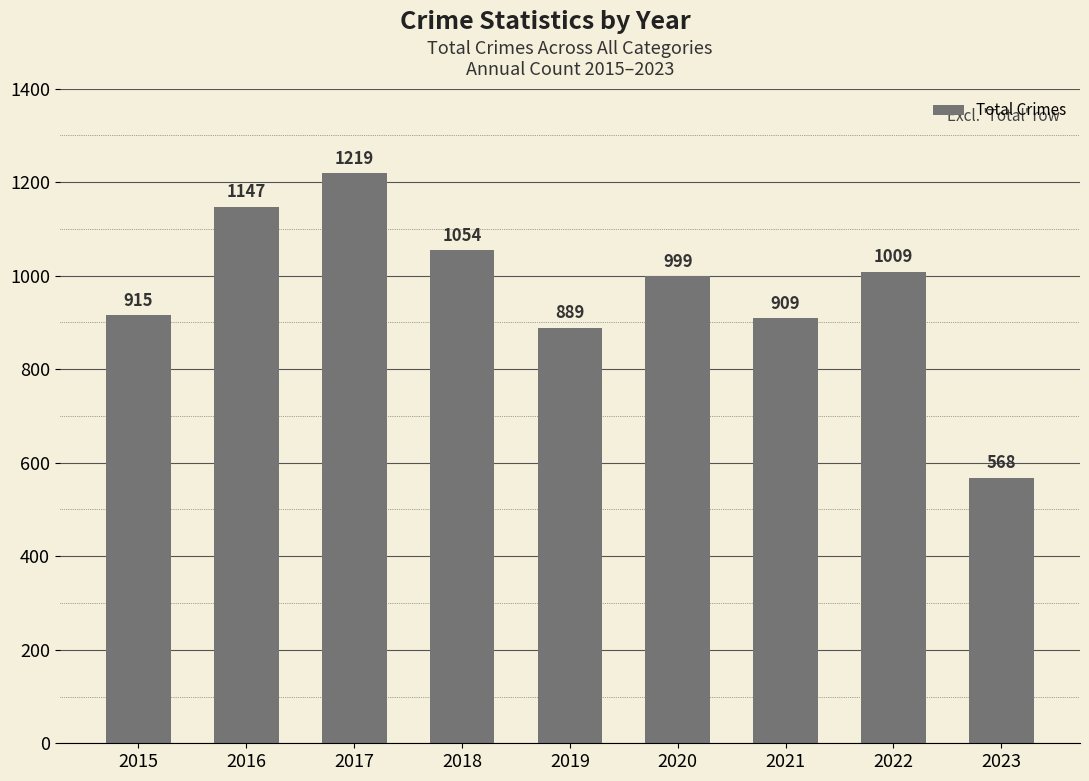

What is the change in value from 2016 to 2018?

-93